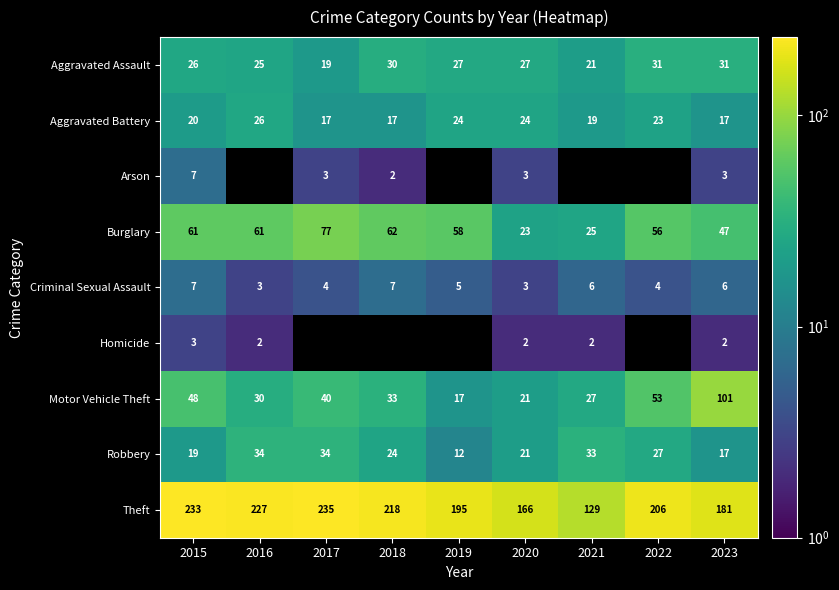

What is the sum of all Theft values?

1790